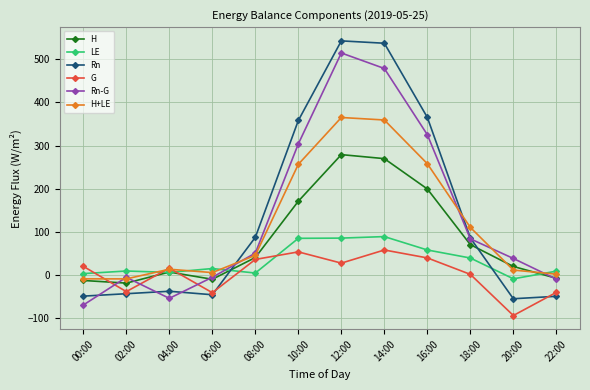

After their last crossing, which series has the higher values: H or G?

H